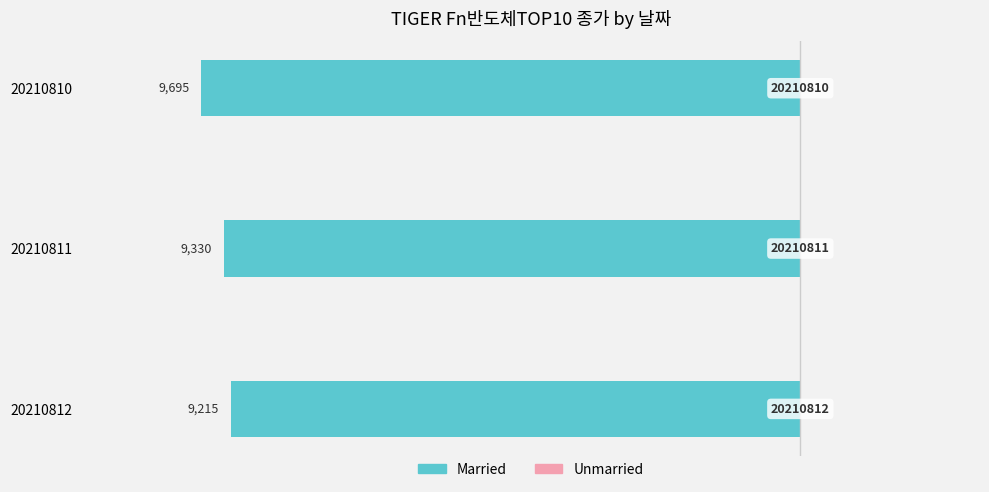

Does the chart contain any negative values?

Yes